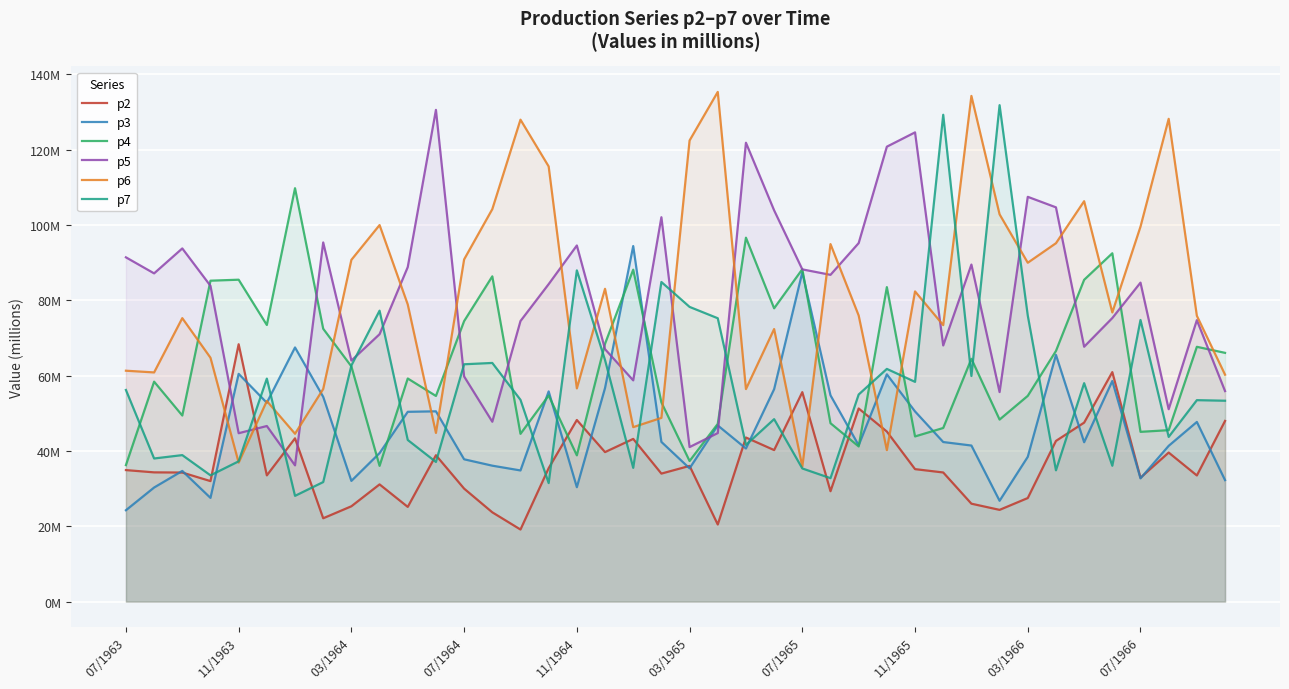

At which category is the sum across all series the highest?

30